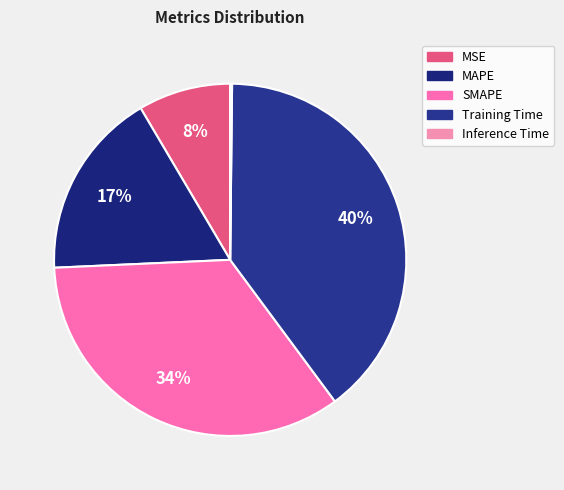

Which slice is the largest?

Training Time